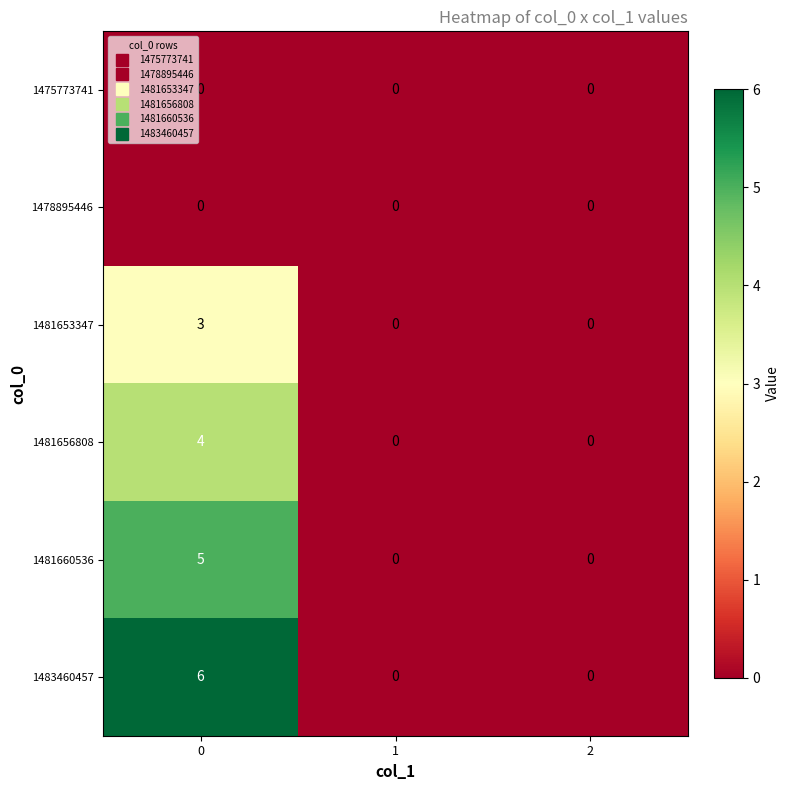

The value of 1481656808 at 0 is 4. True or false?

True